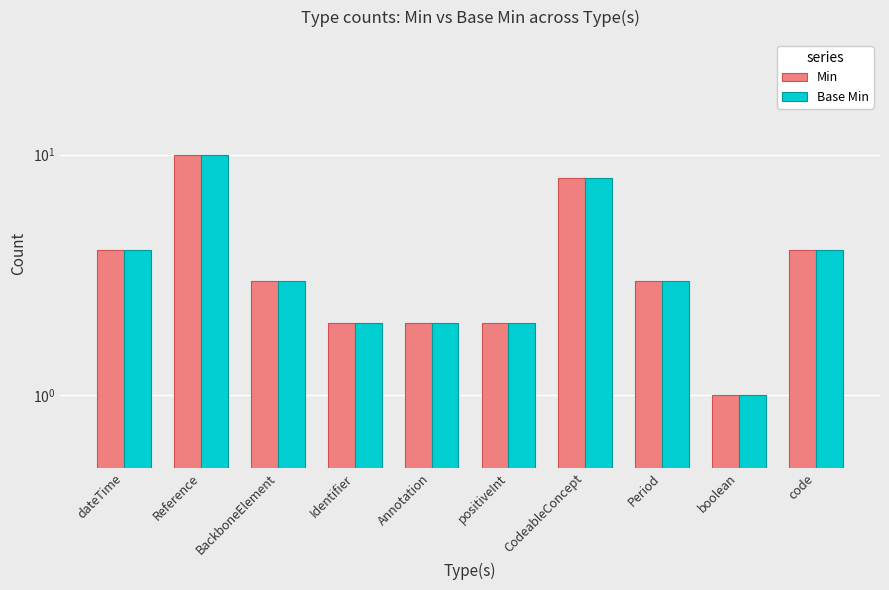

What is the highest value of the Min series?

10